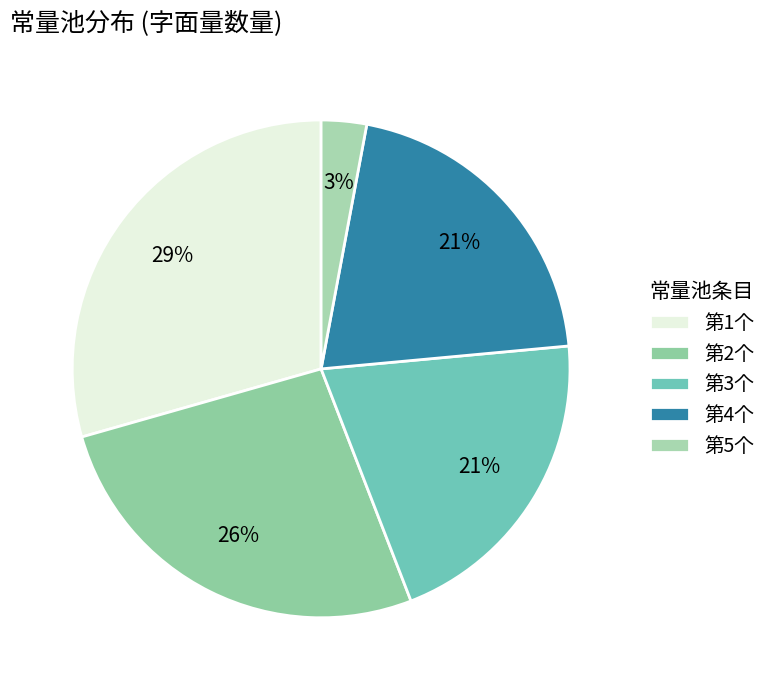

Count the number of slices in the pie.

5